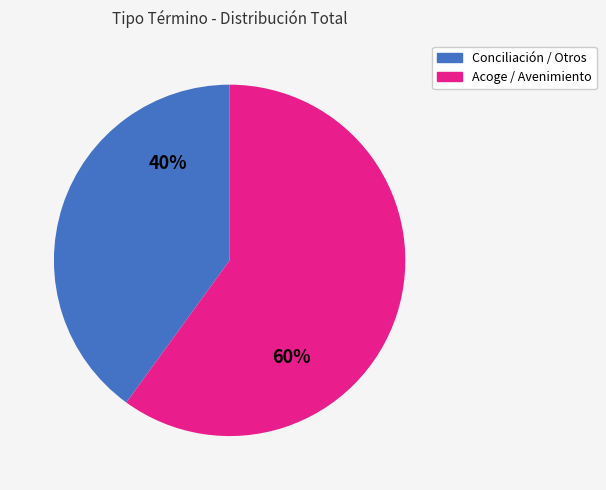

Which slice is the smallest?

Conciliación / Otros